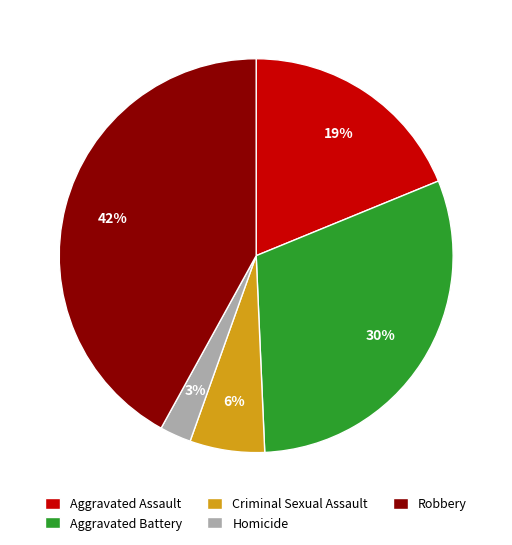

Which category has the smallest portion of the pie?

Homicide